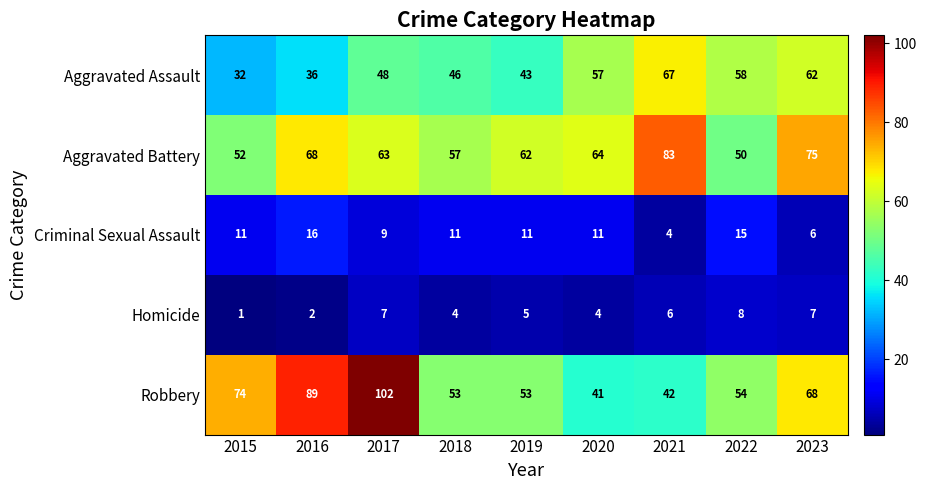

At which label does Aggravated Battery first exceed 63?

2016